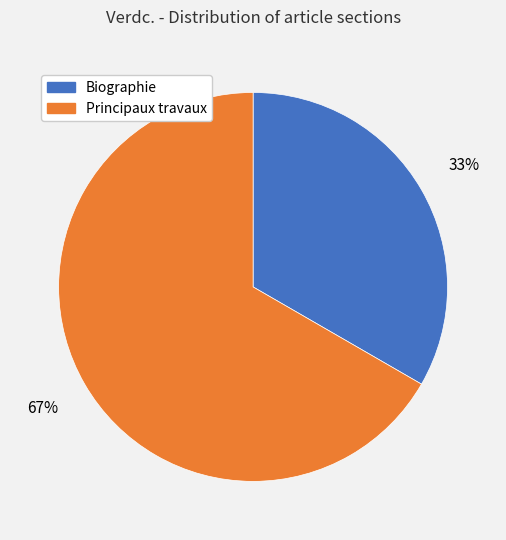

Count the number of slices in the pie.

2